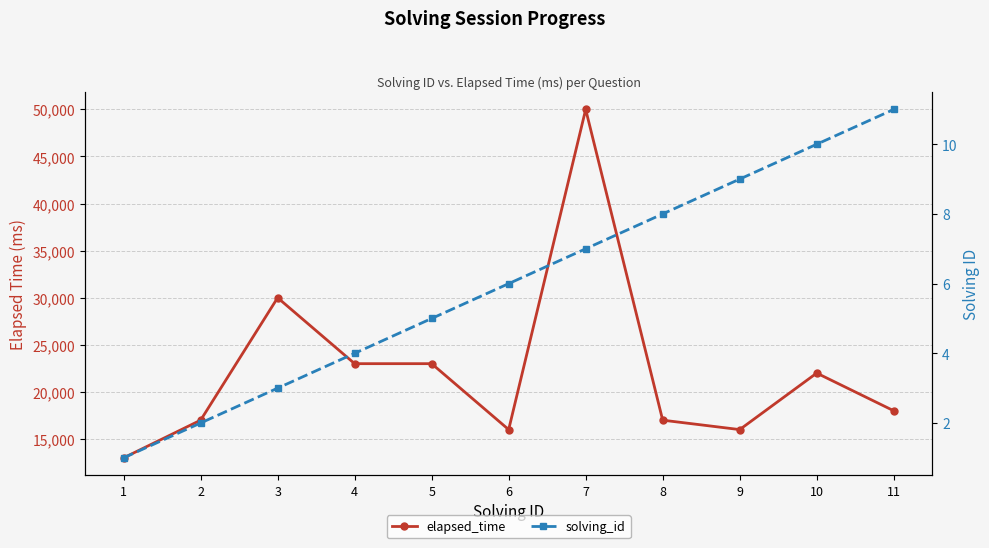

True or false: solving_id has a value of 2 at 2.

True